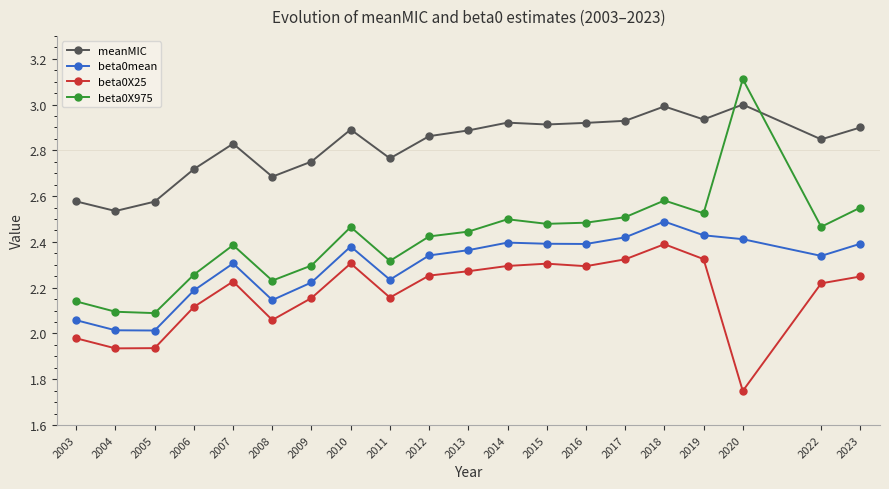

At which category does the chart reach its peak across all series?

2020